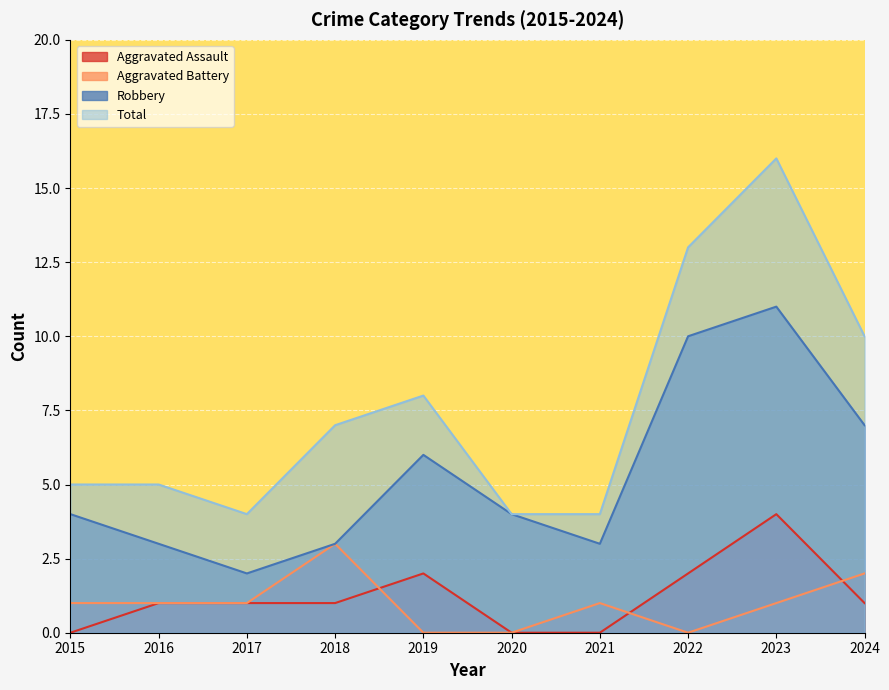

What is the difference between the maximum and minimum values in the Total series?

12